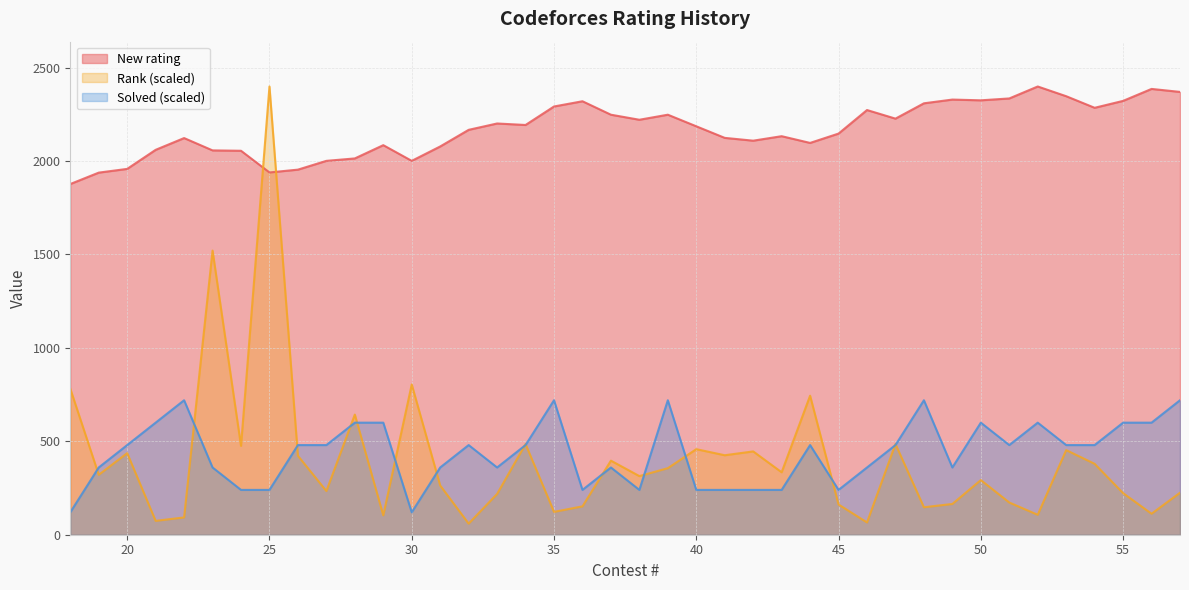

Between 39 and 34, which series saw the biggest shift?

Solved